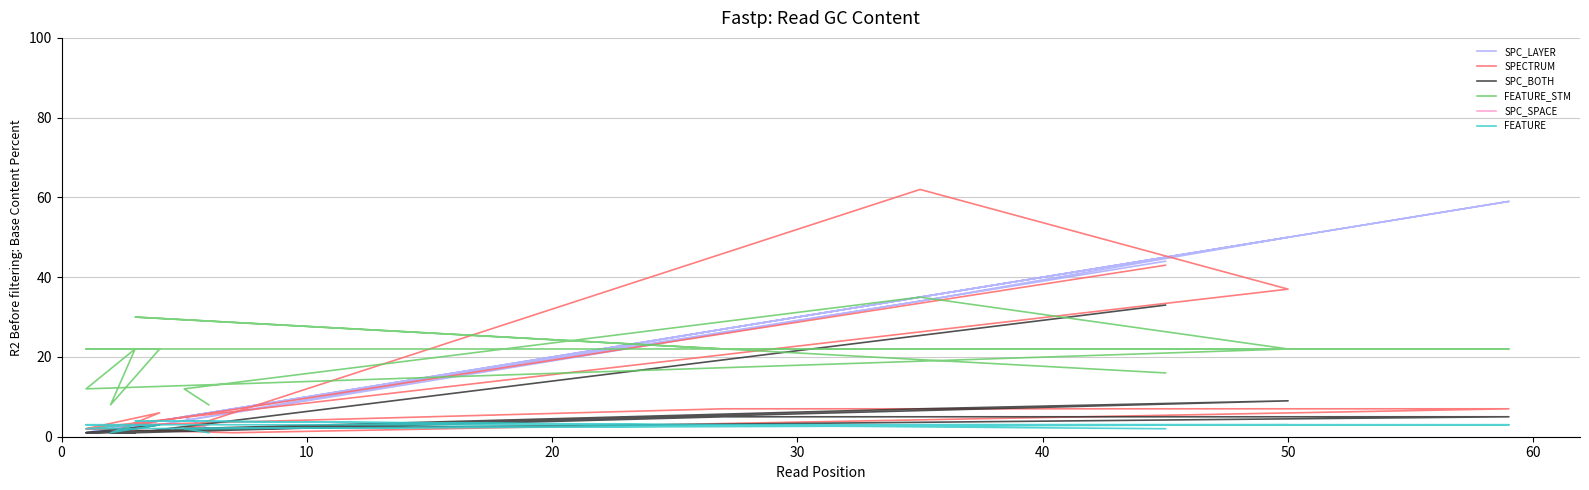

What are all the series names shown in the legend?

SPC_LAYER, SPECTRUM, SPC_BOTH, FEATURE_STM, SPC_SPACE, FEATURE